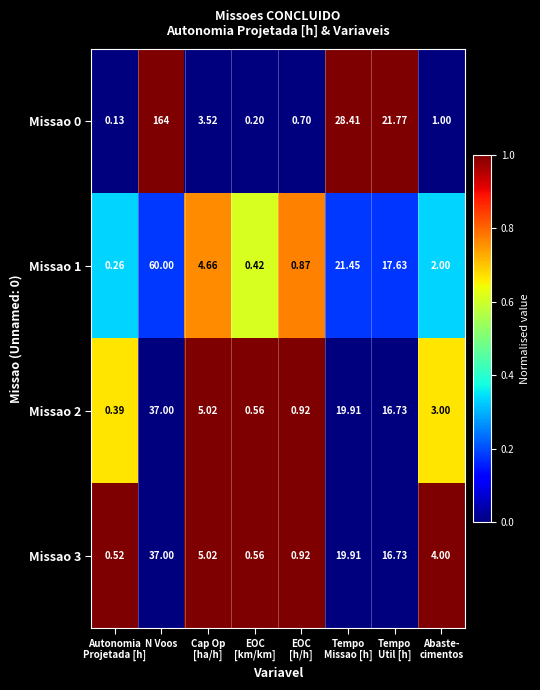

Which series has the largest total across all categories?

Missao 0